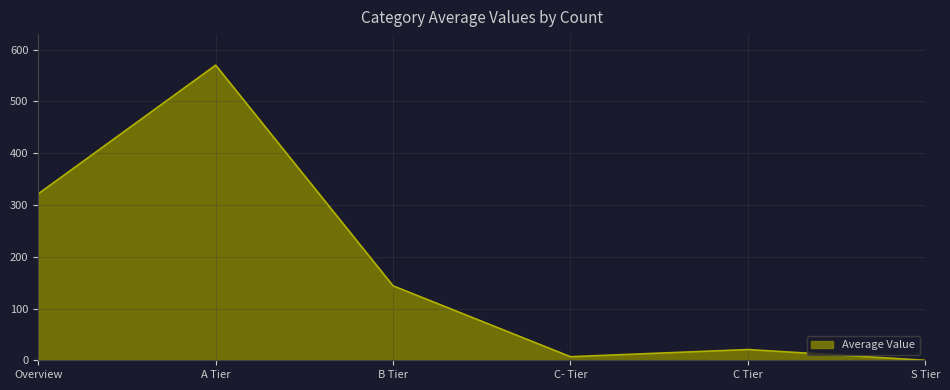

Where is the data nearest to the value 285?

Overview